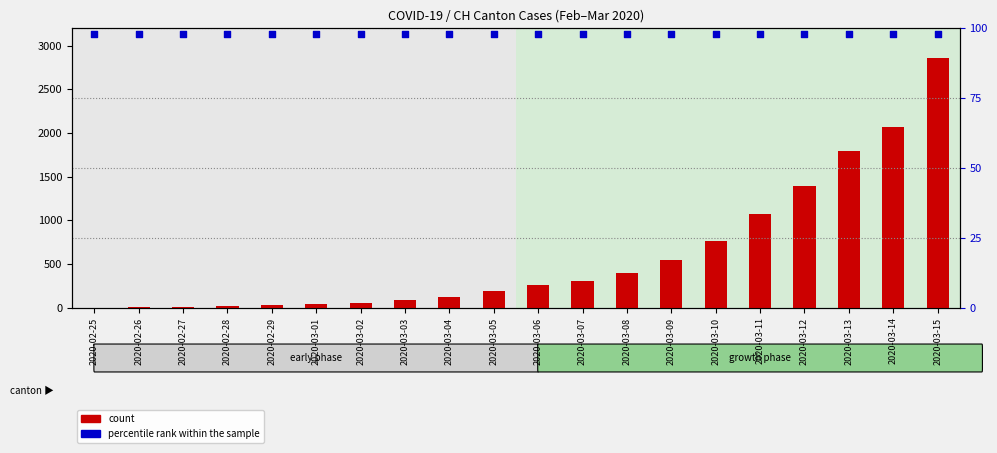

Is the value of count at 2020-02-28 greater than the value of percentile rank within the sample at 2020-03-07?

No